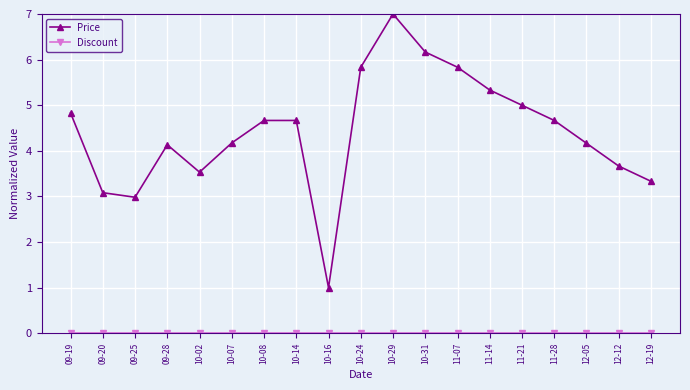

Which series changed the most between 09-25 and 11-07?

Price